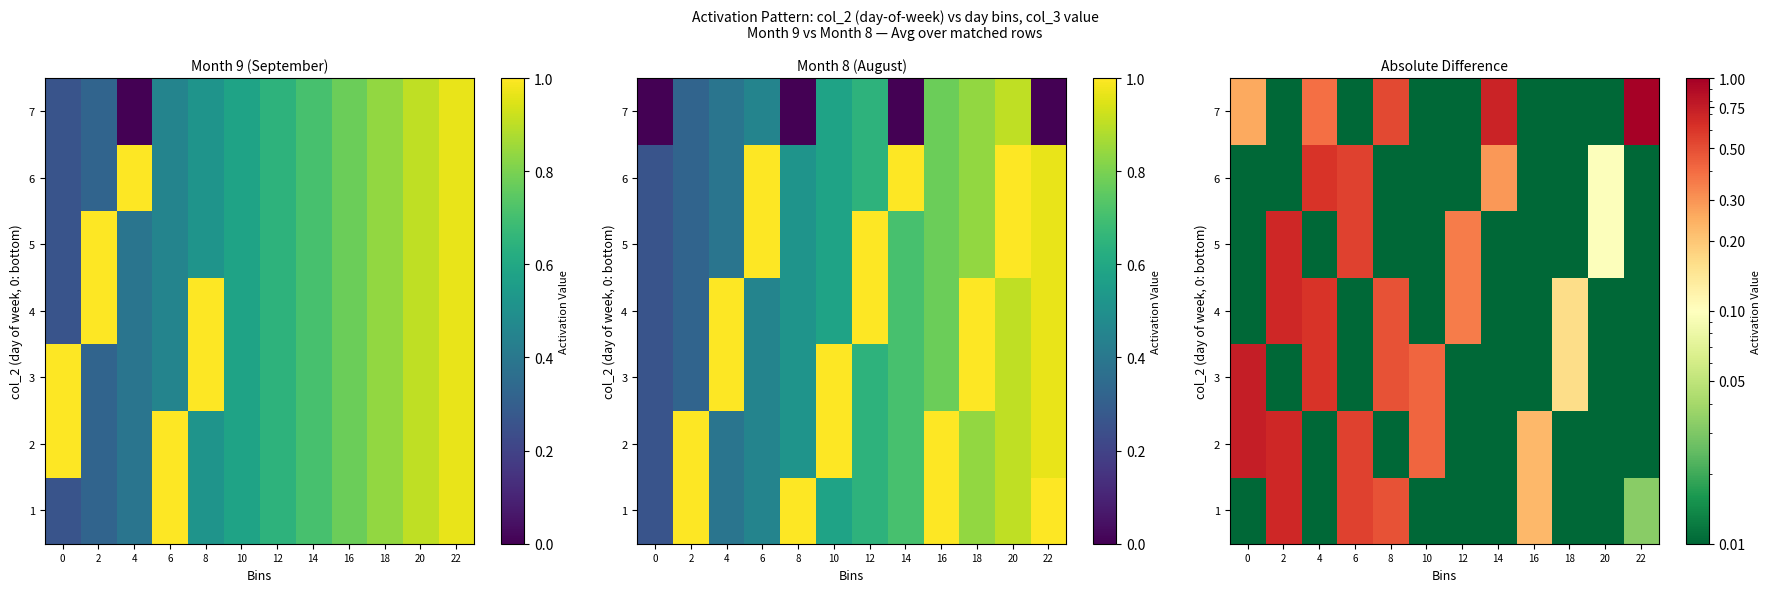

At how many categories does at least one series exceed 0?

12